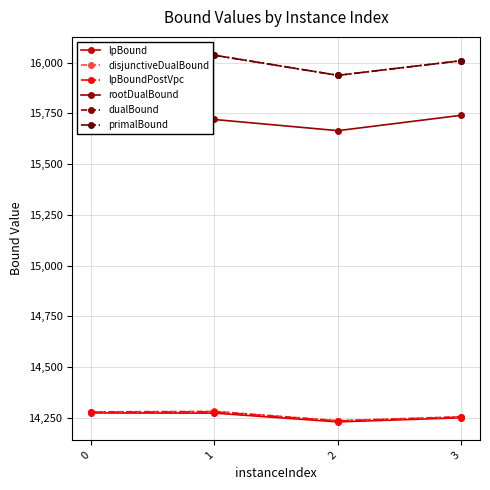

At how many categories does at least one series exceed 14316?

4